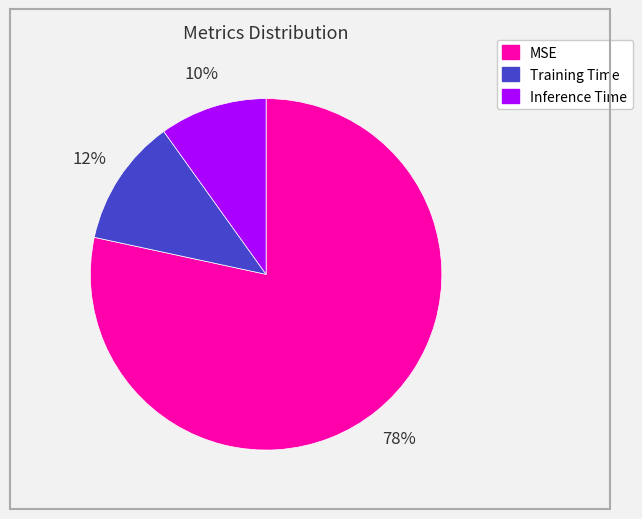

To the nearest percent, what is the average slice percentage?

33%